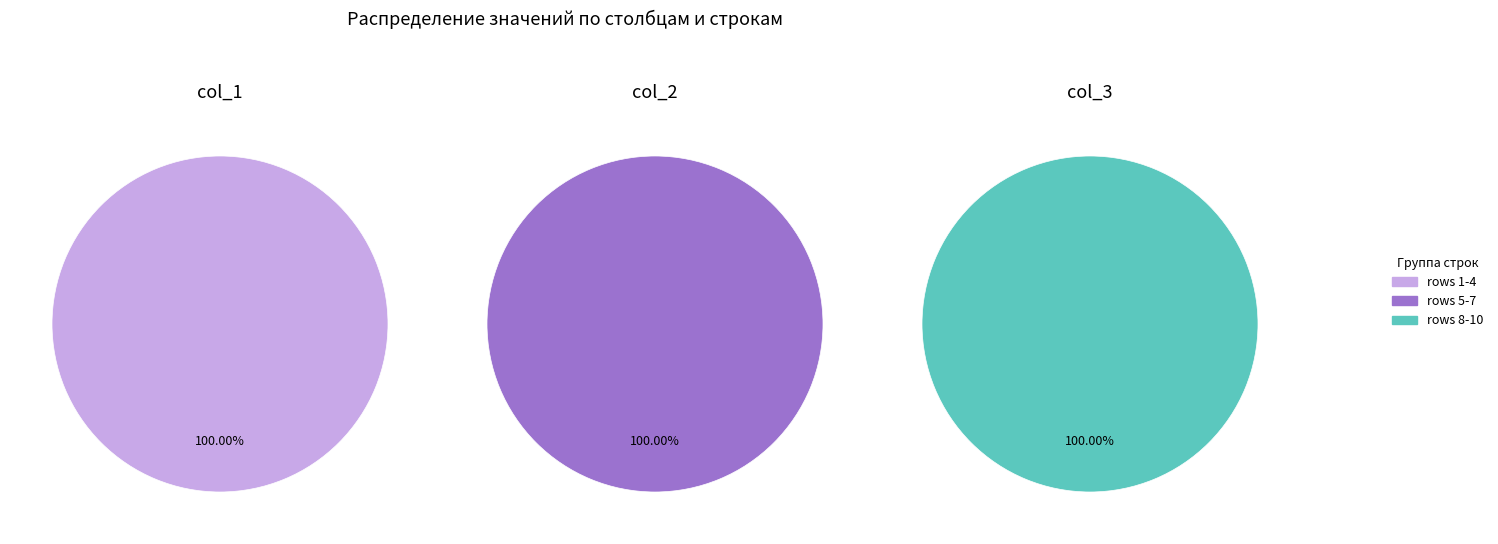

Rank the series at col_2 from lowest to highest value.

Group 2, Group 0, Group 1